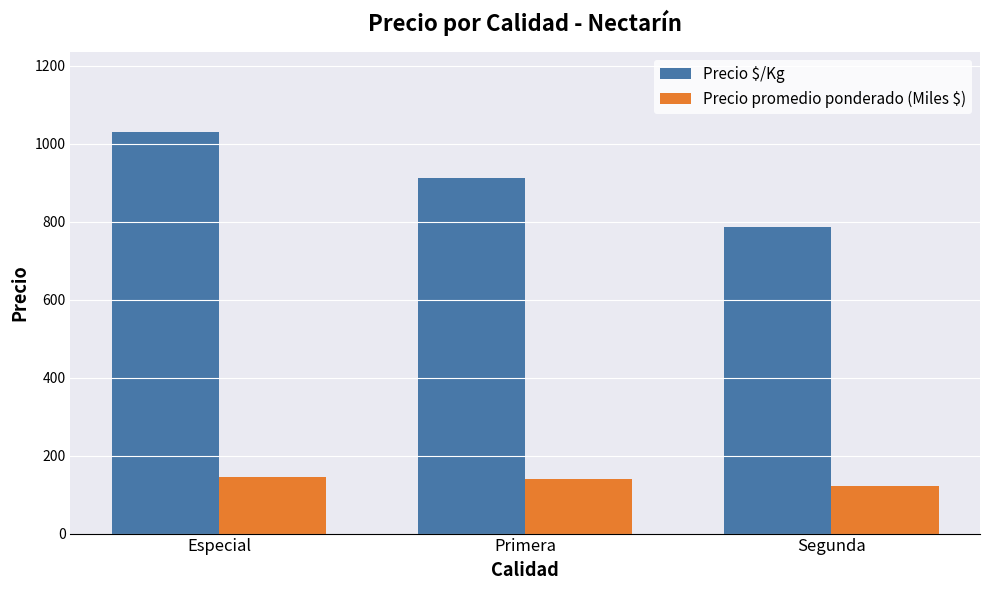

What is the value of the Precio $/Kg bar at the 1st from the left?

1029.7